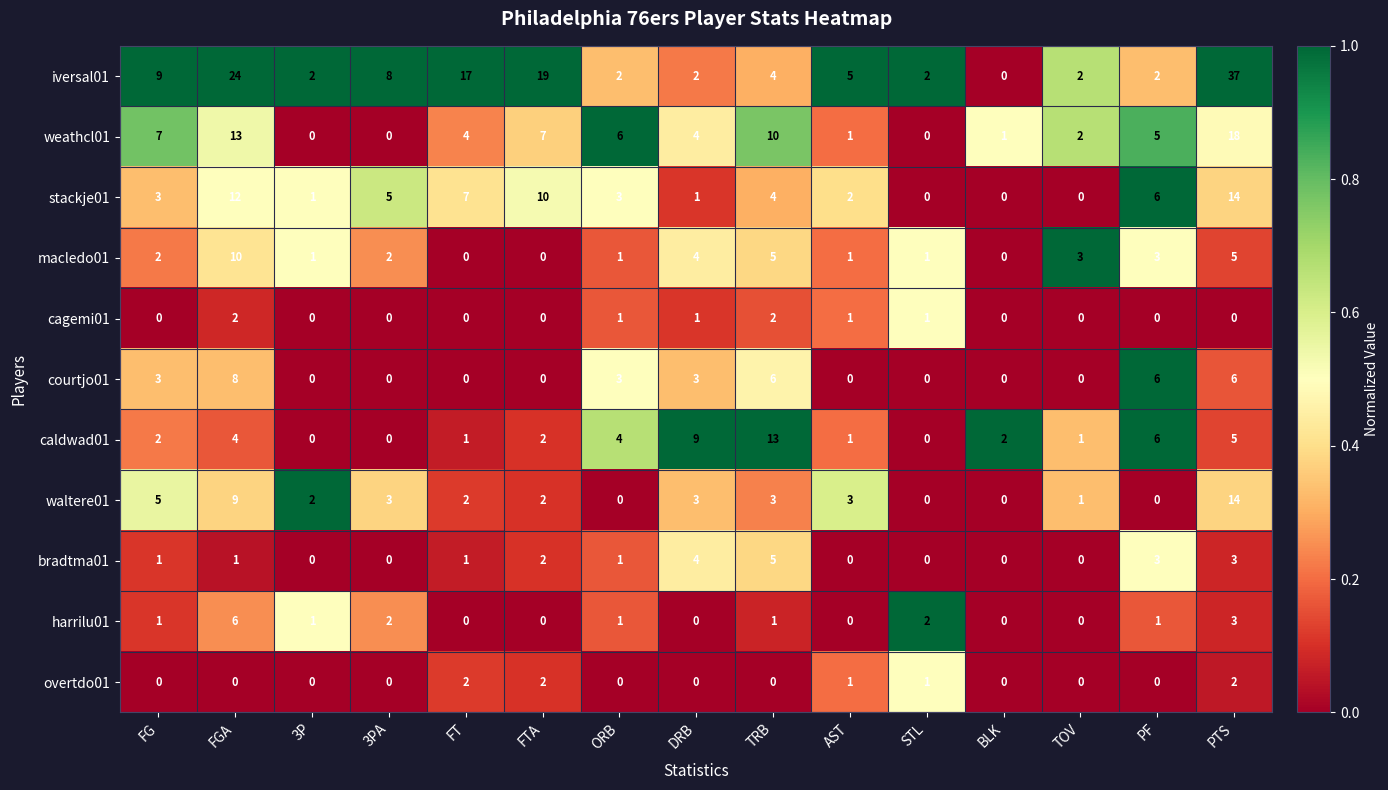

Which series has the largest total across all categories?

iversal01